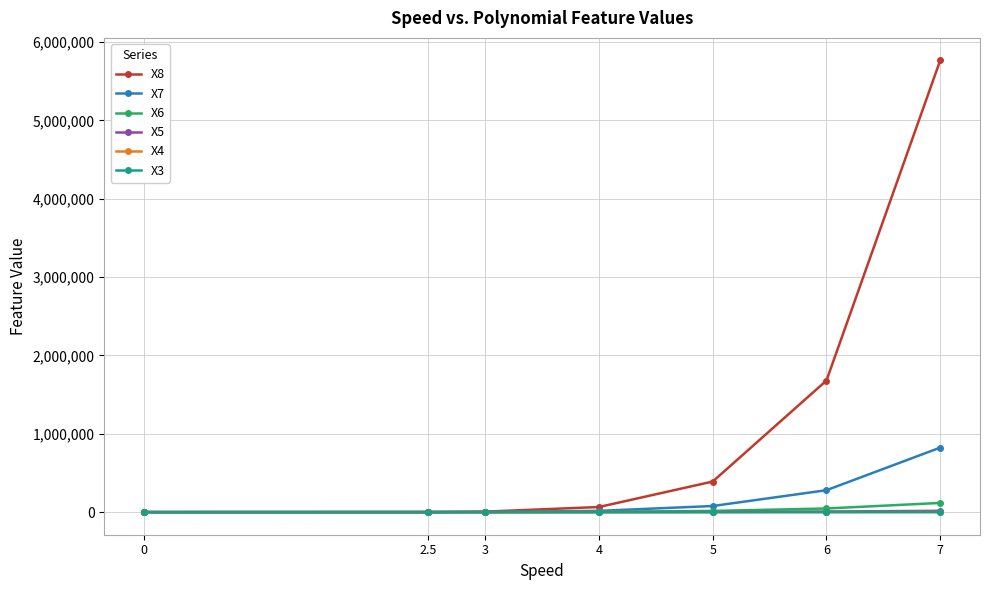

At which category does the chart reach its peak across all series?

7